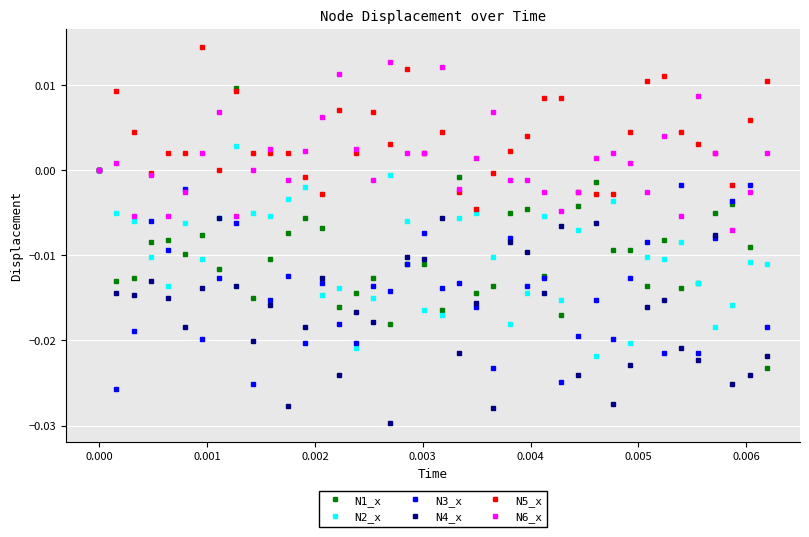

True or false: N4_x has more than 0 points higher than both neighbors.

True